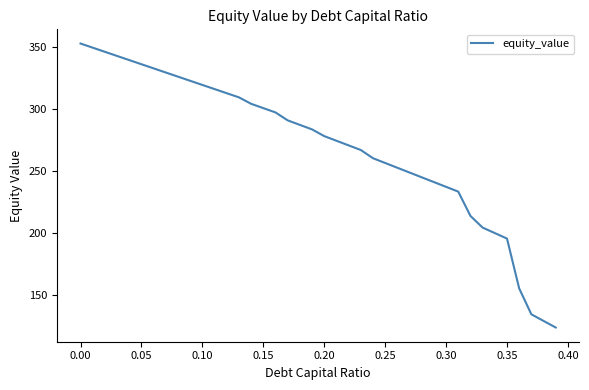

What is the difference between the maximum and minimum values?

228.9